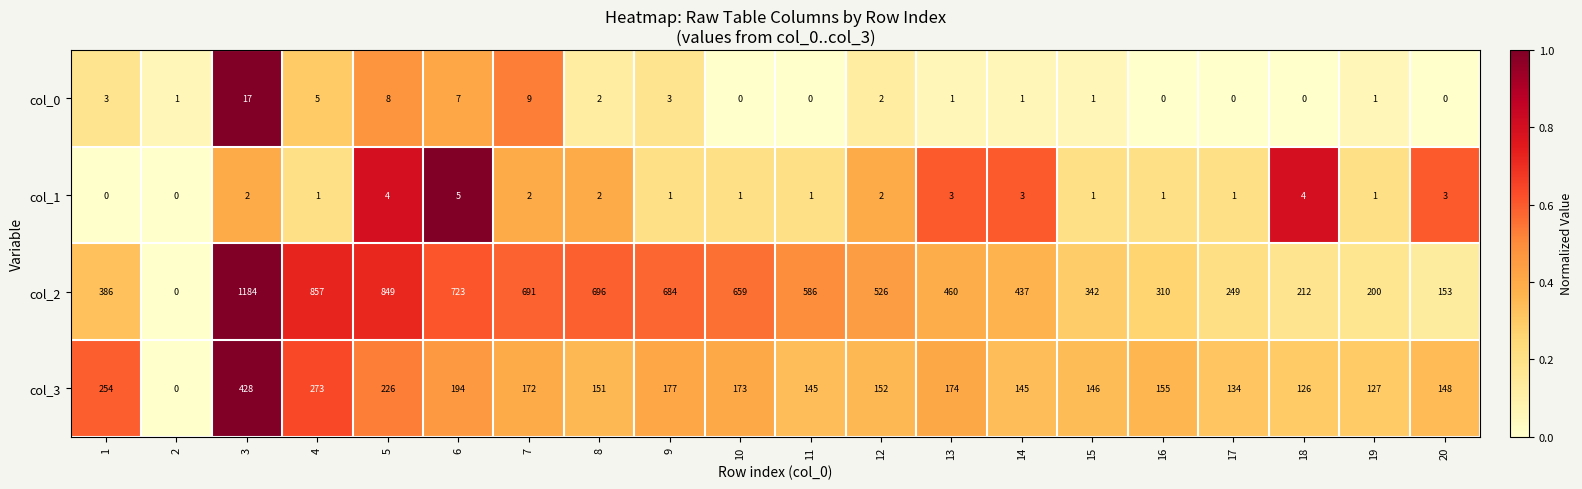

Which series changed the most between 5 and 12?

col_2